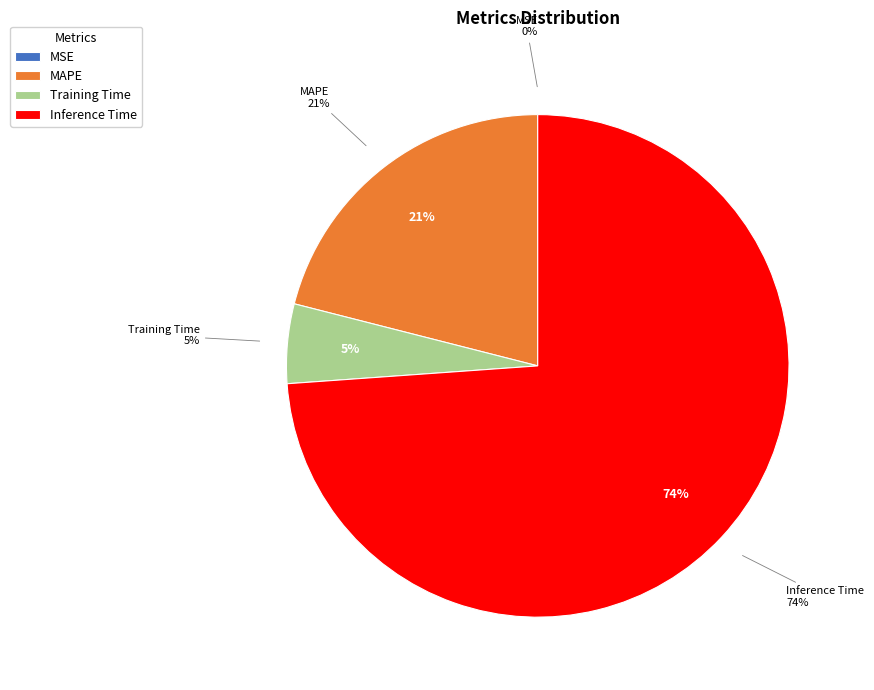

Count the number of slices in the pie.

4